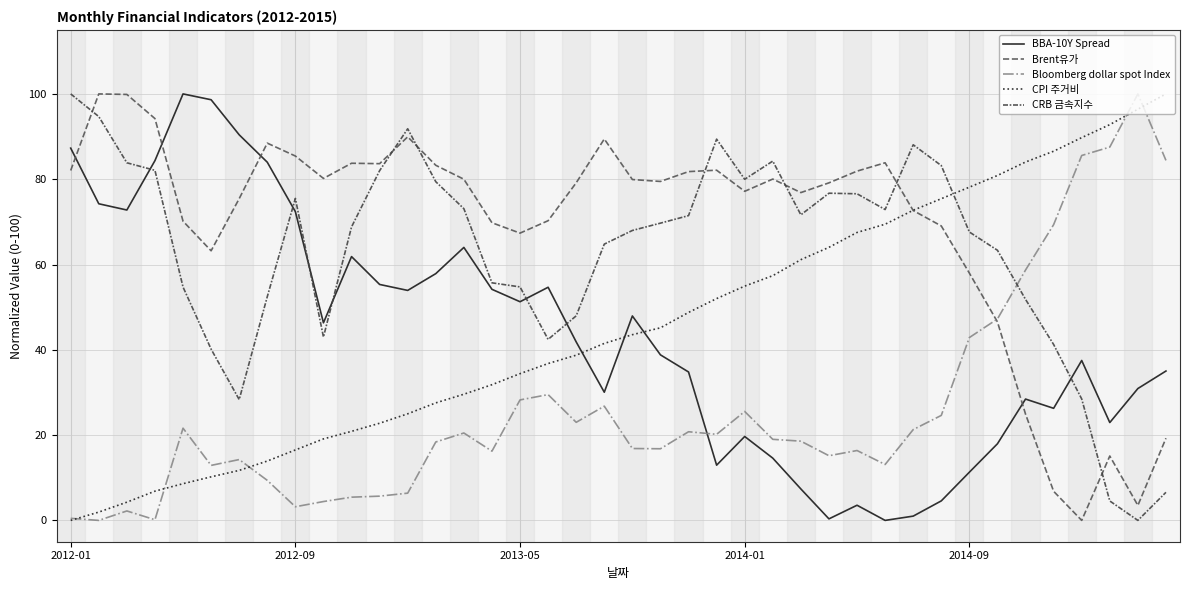

Does the chart display data point markers on the line(s)?

No